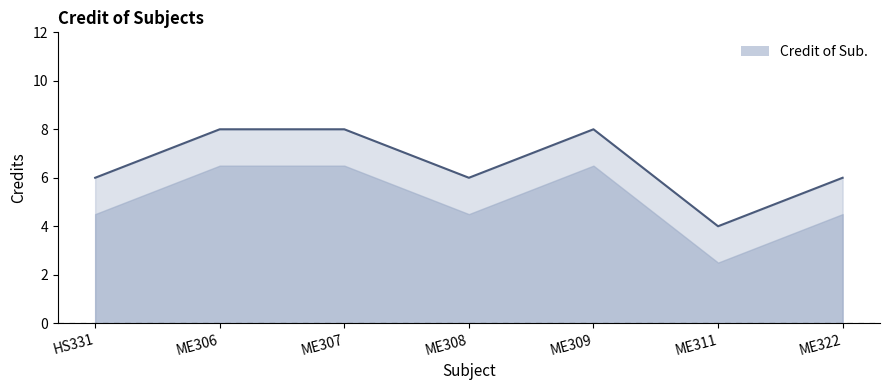

What is the difference between the values at ME309 and HS331?

2